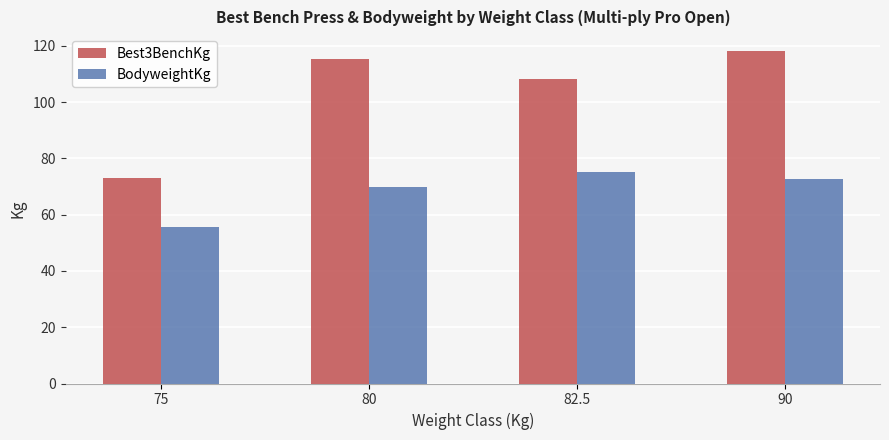

Does the chart contain any negative values?

No